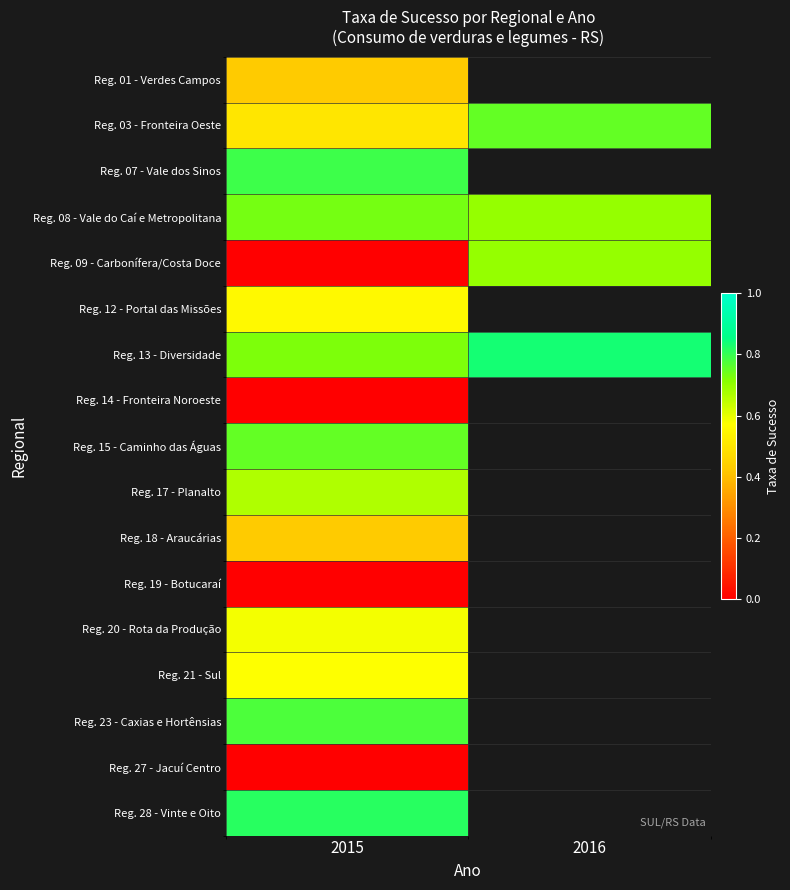

Rank the series by their maximum value, from lowest to highest.

Reg. 14 - Fronteira Noroeste, Reg. 19 - Botucaraí, Reg. 27 - Jacuí Centro, Reg. 01 - Verdes Campos, Reg. 18 - Araucárias, Reg. 12 - Portal das Missões, Reg. 21 - Sul, Reg. 20 - Rota da Produção, Reg. 17 - Planalto, Reg. 09 - Carbonífera/Costa Doce, Reg. 08 - Vale do Caí e Metropolitana, Reg. 03 - Fronteira Oeste, Reg. 15 - Caminho das Águas, Reg. 23 - Caxias e Hortênsias, Reg. 07 - Vale dos Sinos, Reg. 28 - Vinte e Oito, Reg. 13 - Diversidade